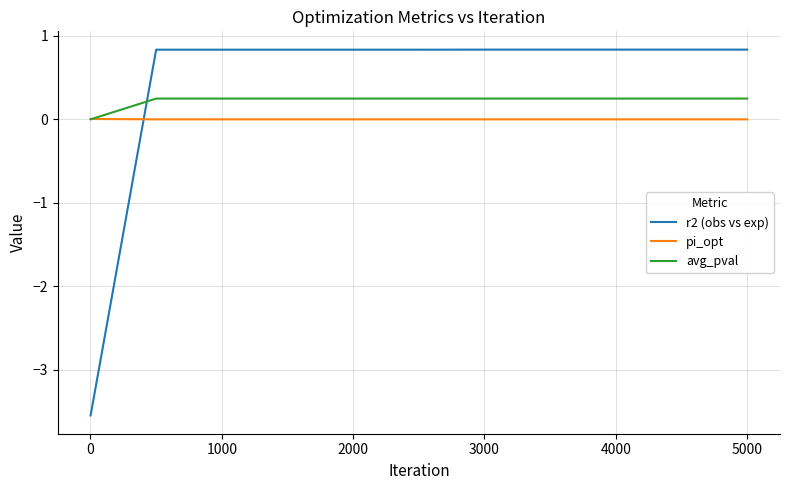

Which series has the largest total across all categories?

r2 (obs vs exp)